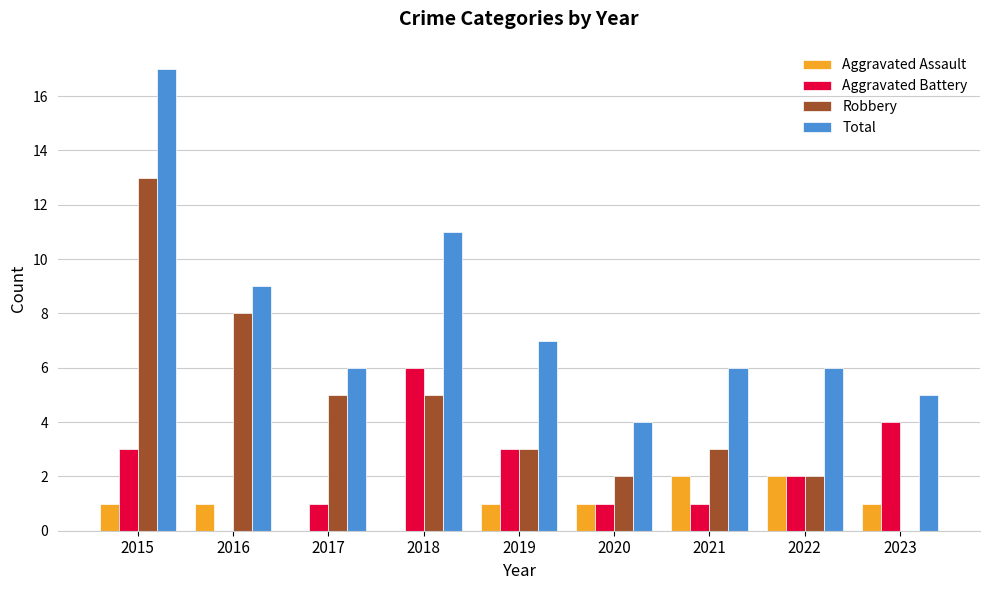

The value of Robbery at 2021 is 3. True or false?

True